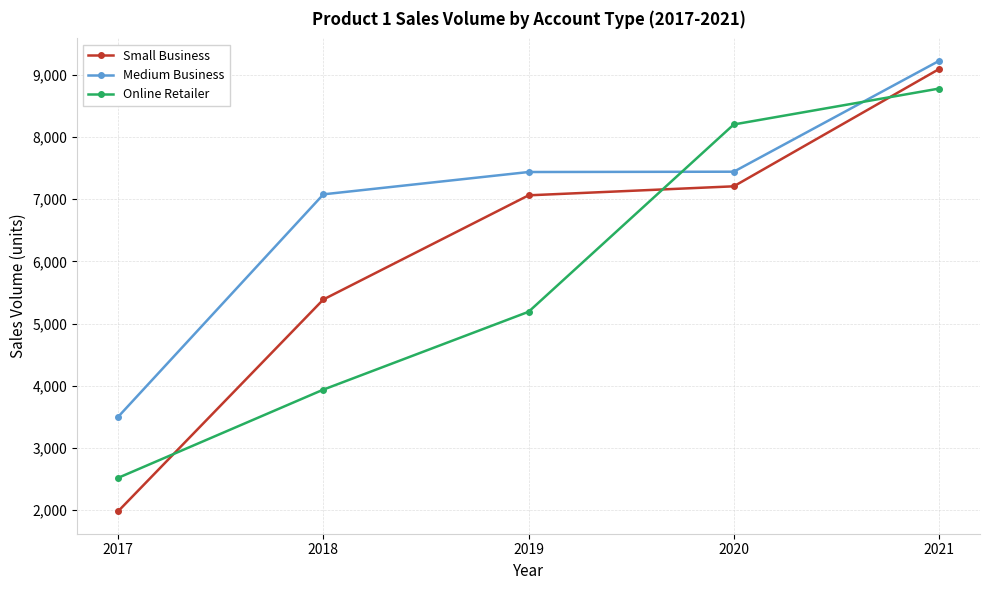

How many lines are shown in the chart?

3